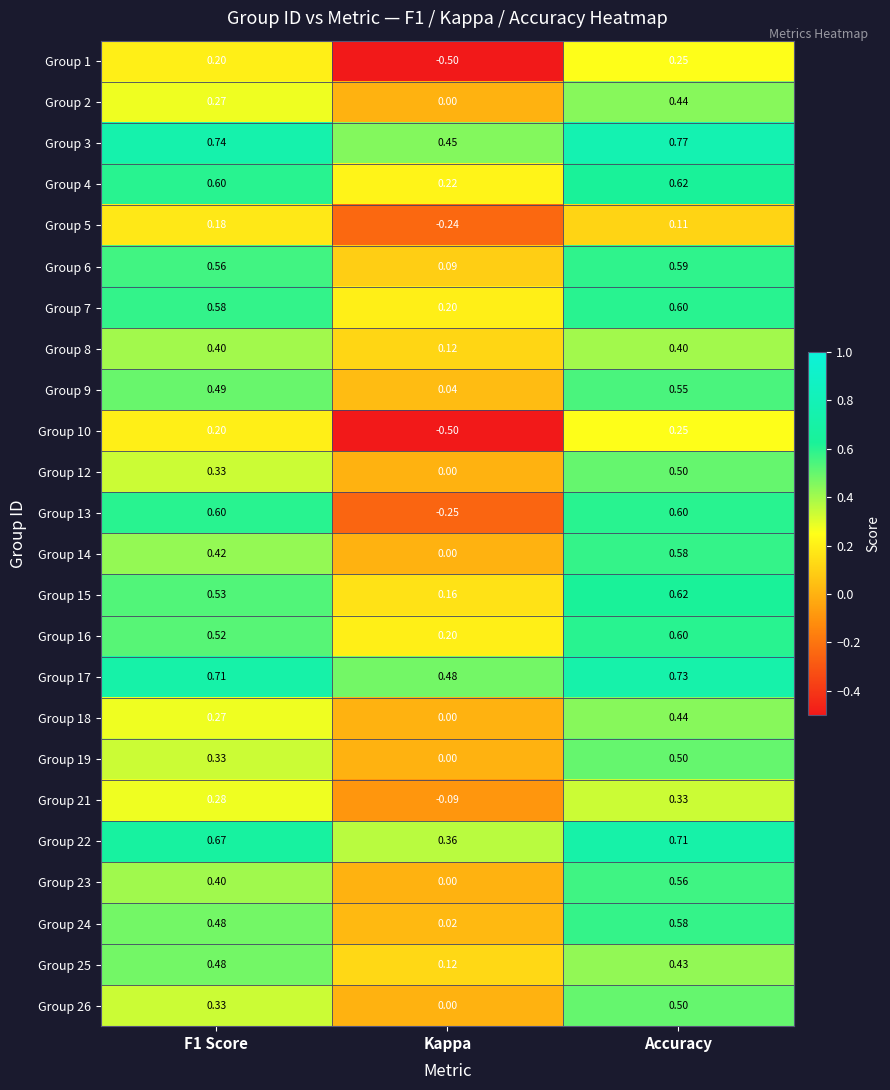

Which series has the widest spread of values?

Group 13